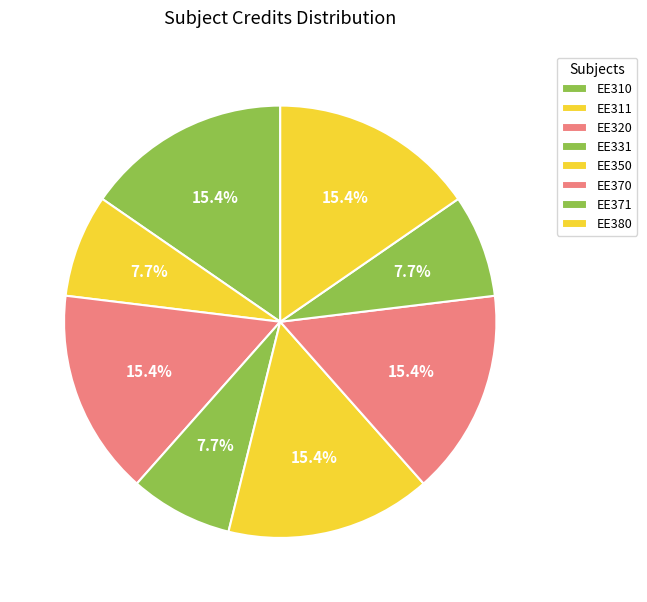

True or false: EE380 accounts for 23% of the total.

False